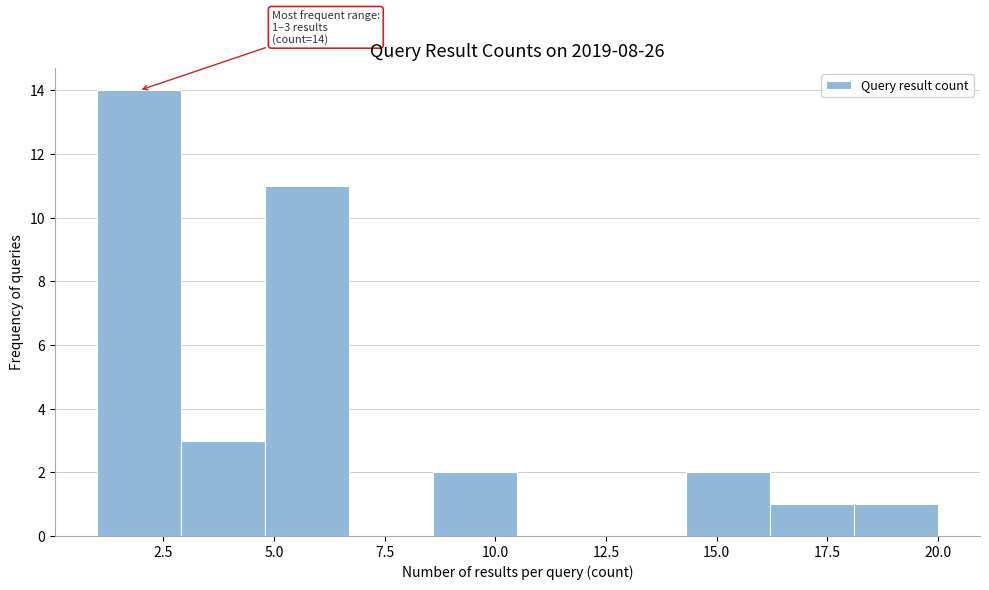

Around what value on the x-axis is the tallest bar? Give the approximate position of its centre, as read against the axis.

2.0